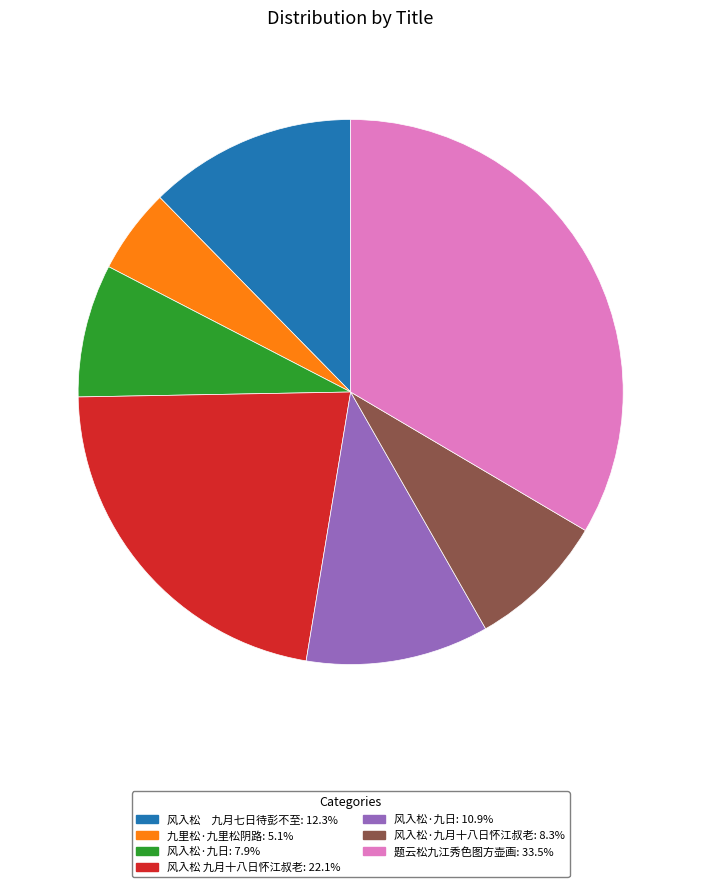

Is there any slice that represents more than half of the pie?

No